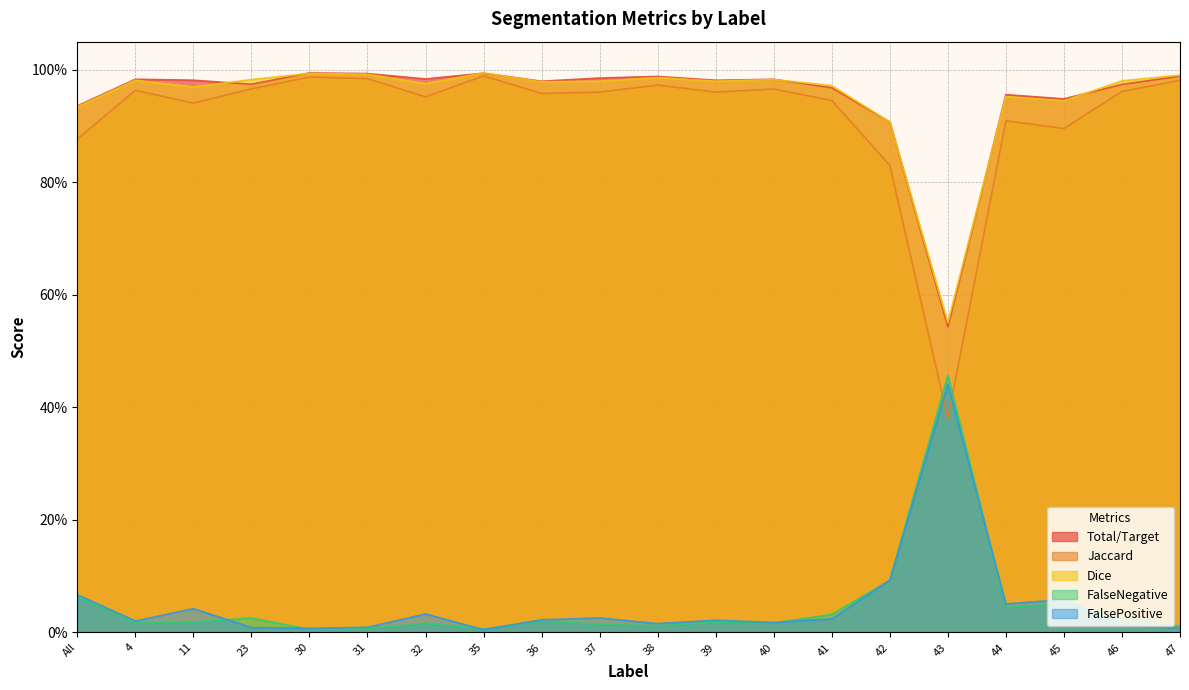

What is the difference between the maximum and minimum values in the Dice series?

0.4